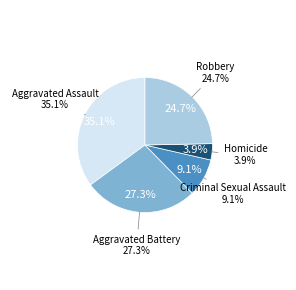

To the nearest percent, what is the difference between the largest and smallest slice percentages?

31%